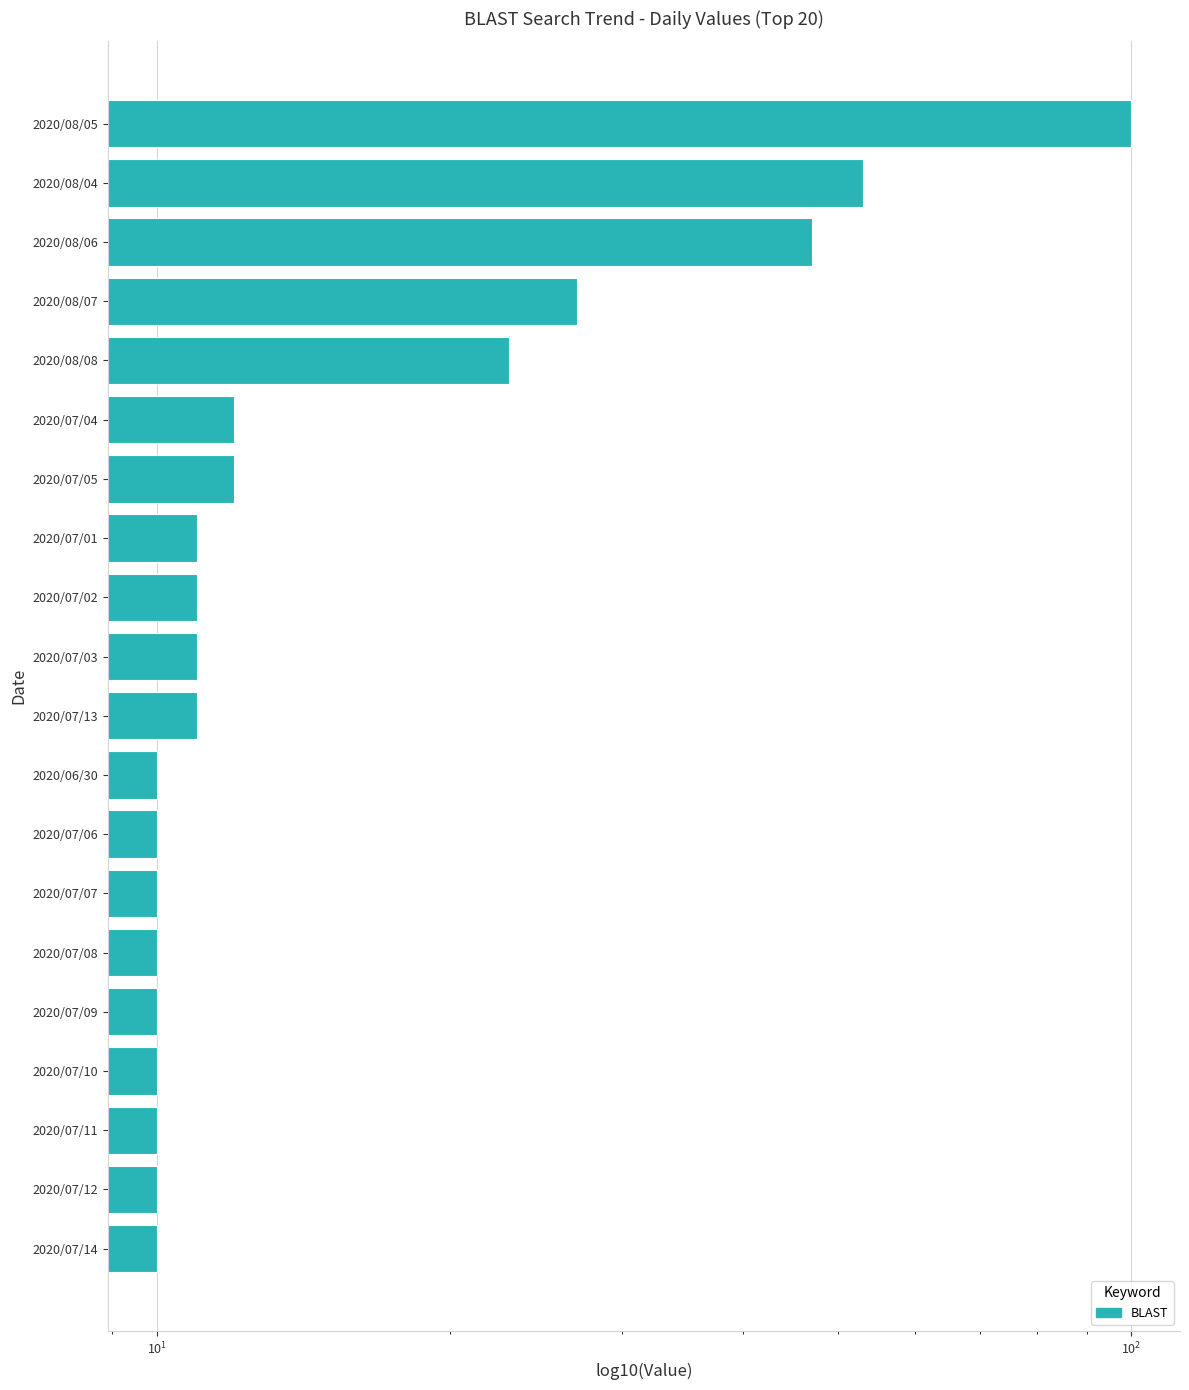

What is the approximate value at 2020/08/07?

27